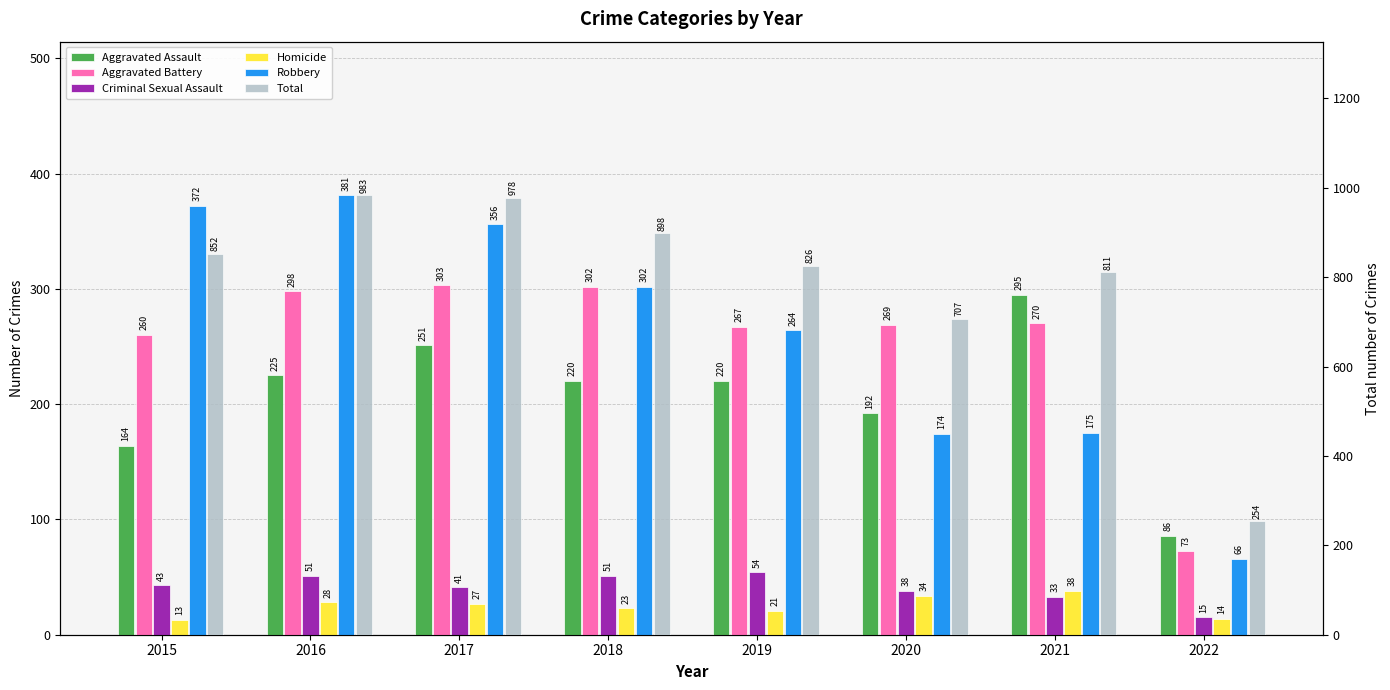

Where does the Total series first go above 852?

2016